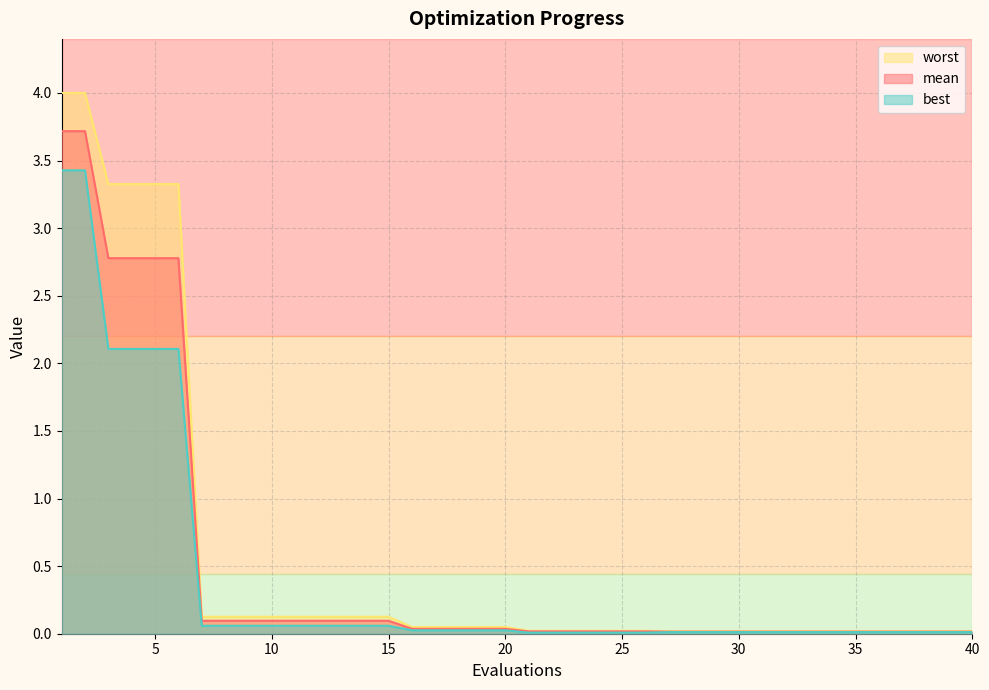

Rank the series at 19 from lowest to highest value.

best, mean, worst